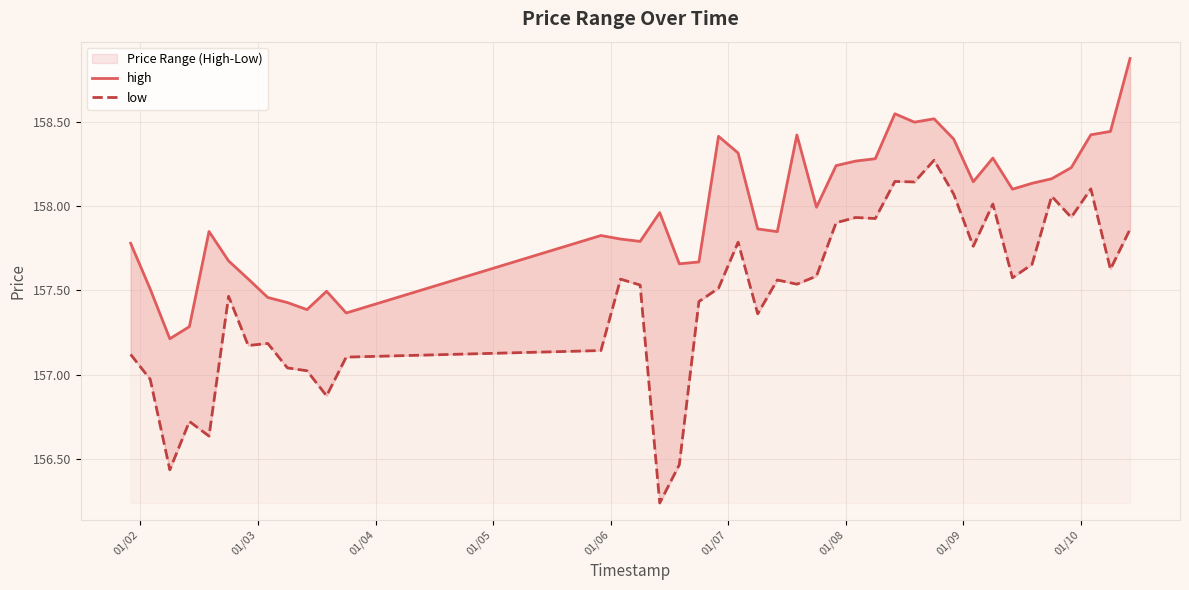

What position from the left is 01/03?

2